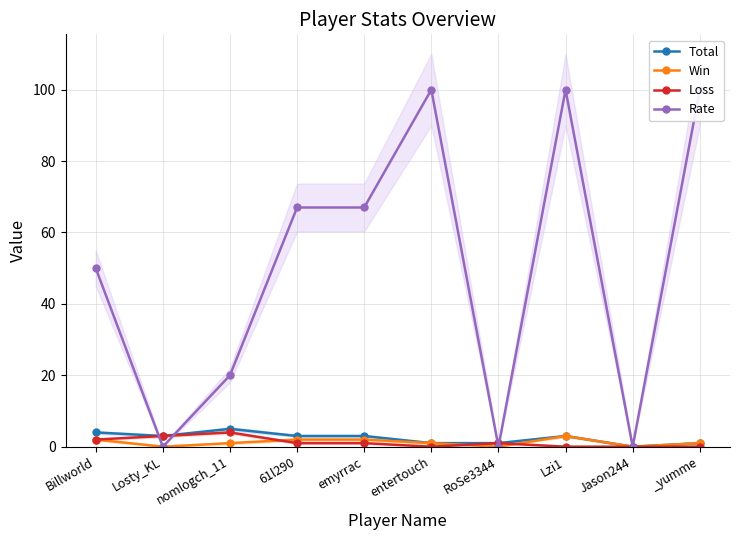

How many categories are shown in the chart?

10